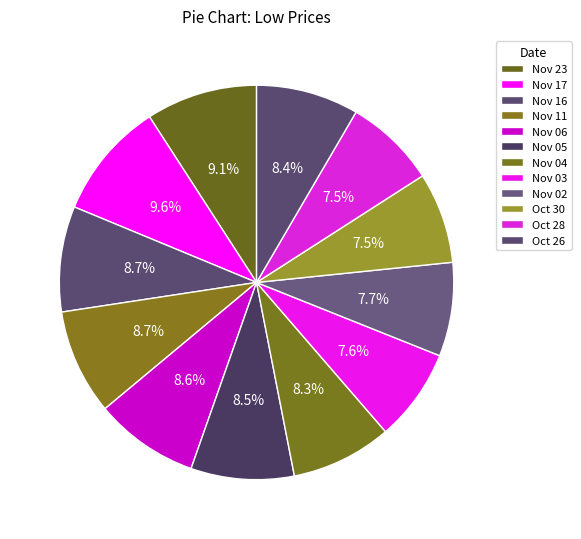

What percentage is the Nov 23 slice, to the nearest percent?

9%